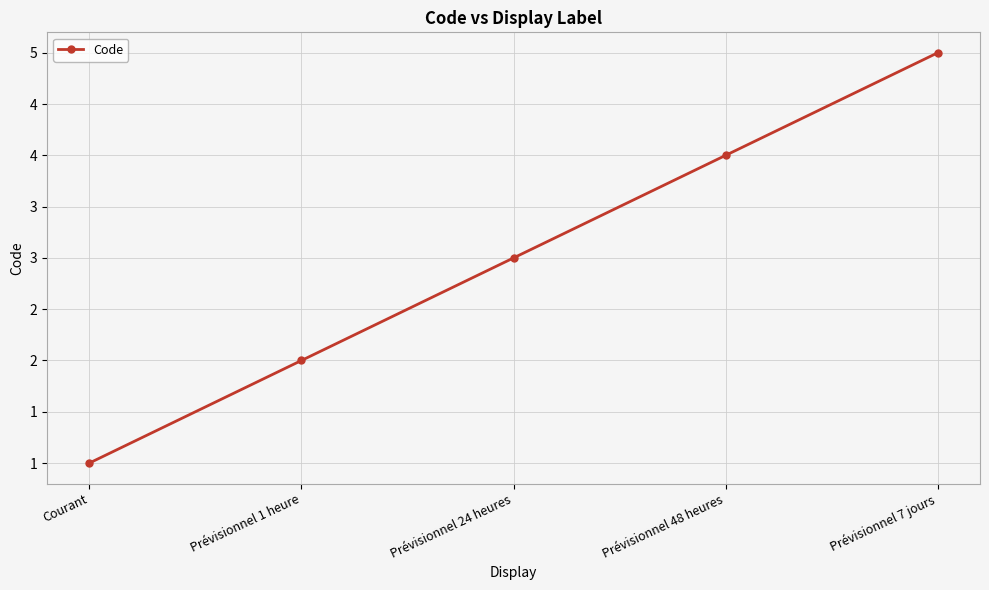

At which category does the chart reach its peak across all series?

Prévisionnel 7 jours